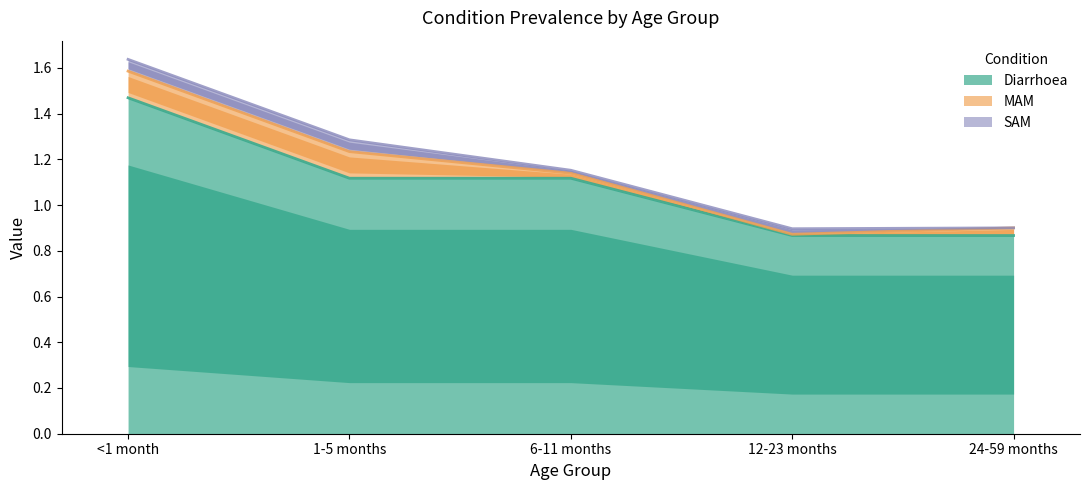

What is the total value across all series at 24-59 months?

0.9